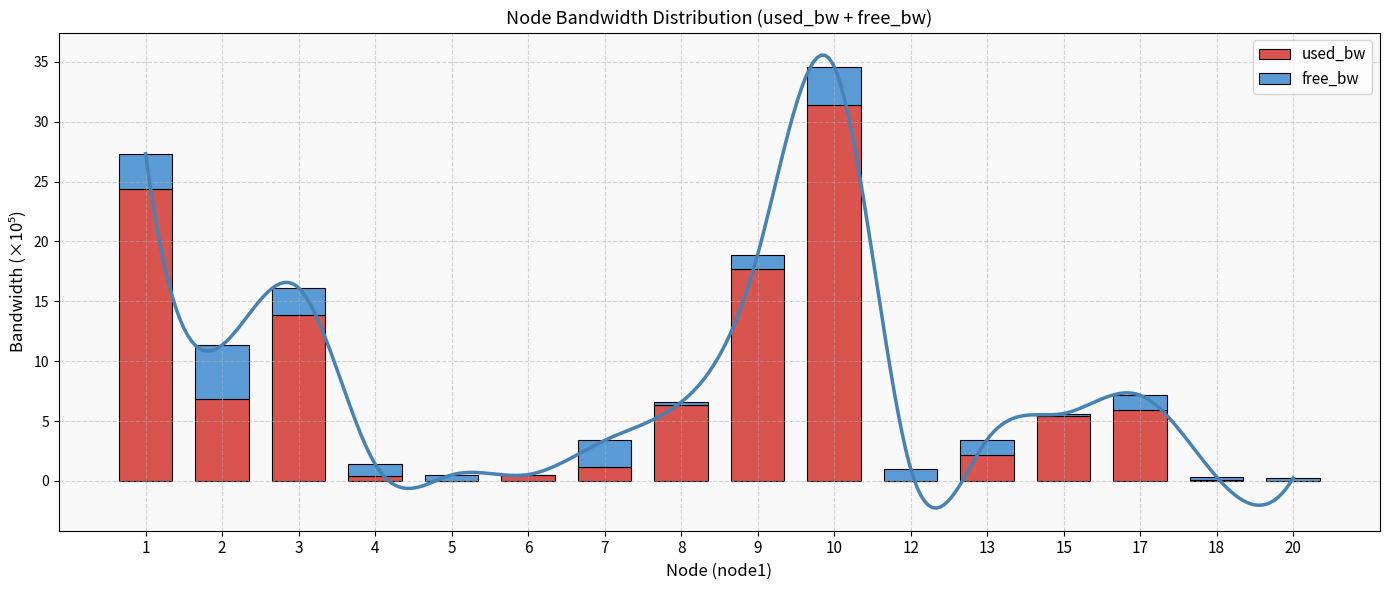

At which category is the sum across all series the highest?

10